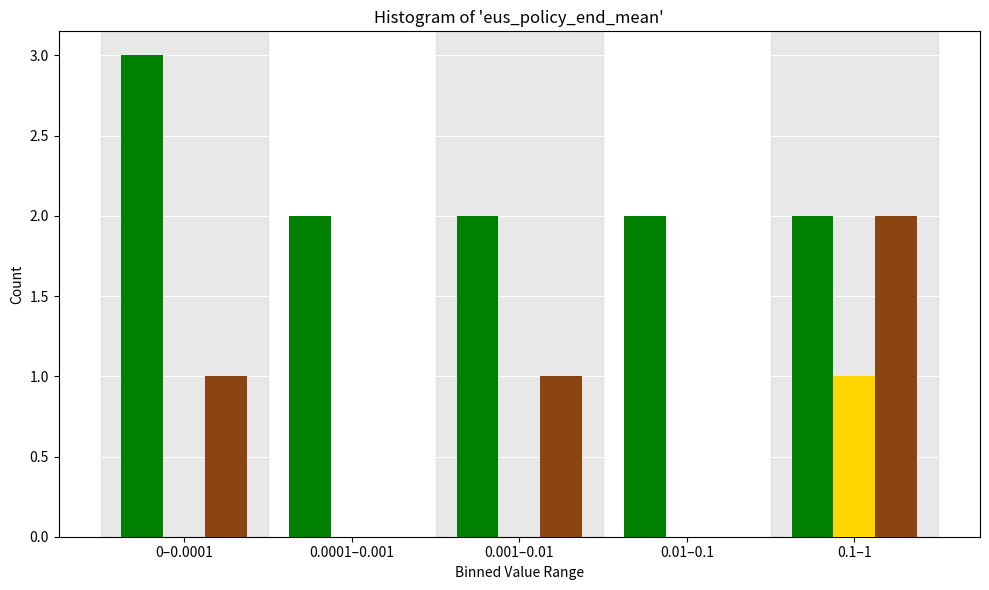

At which category is the sum across all series the highest?

0.1–1